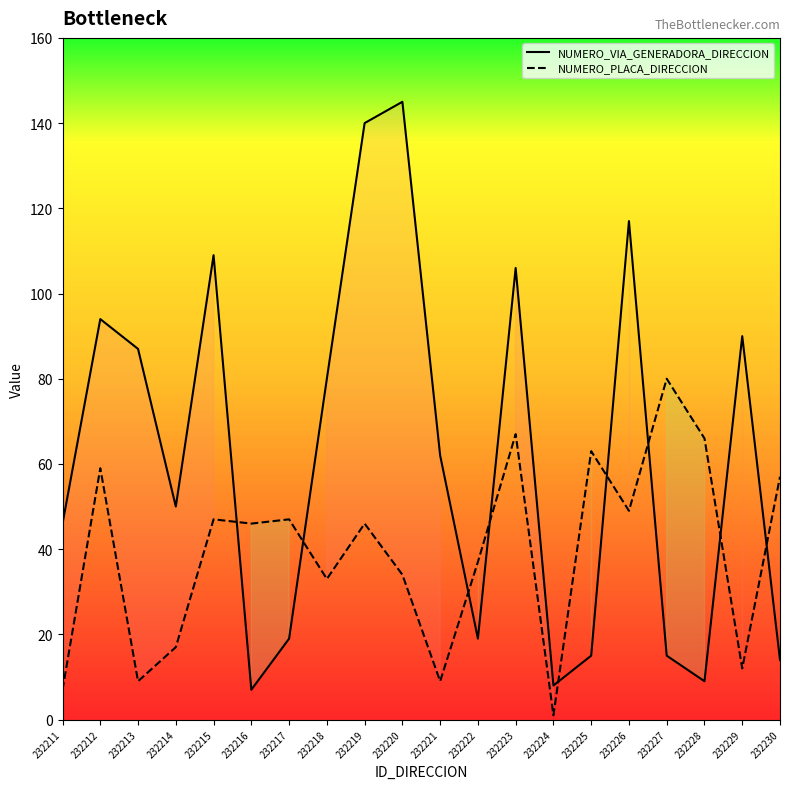

How many interior local peaks does the NUMERO_VIA_GENERADORA_DIRECCION series have?

6